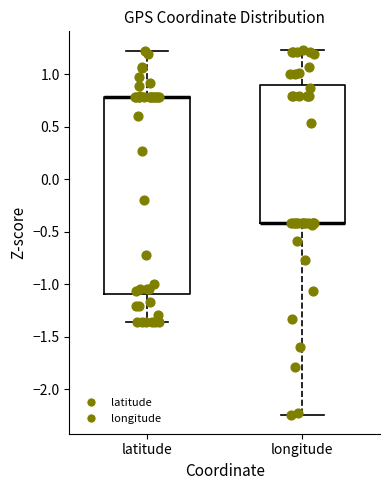

Reading left to right, read every box against the y-axis: the position of its median line, the range the box covers, and the ends of its whiskers. The values are not printed on the chart, so give them approximately, as read against the axis.

latitude: median 0.80 (drawn on the box's upper edge), box -1.10 to 0.80, whiskers -1.35 to 1.20
longitude: median -0.40 (drawn on the box's lower edge), box -0.40 to 0.90, whiskers -2.25 to 1.25